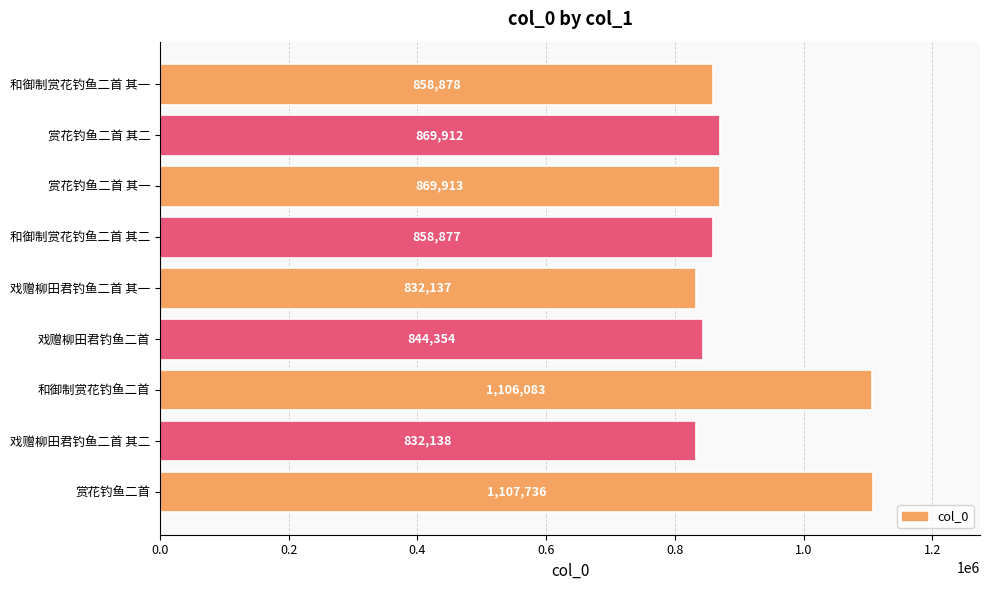

True or false: the data shows 1198609 at 戏赠柳田君钓鱼二首.

False